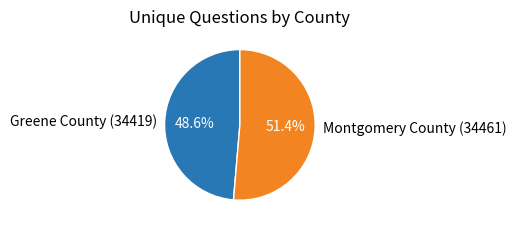

Is Greene County (34419) the majority of the pie?

No